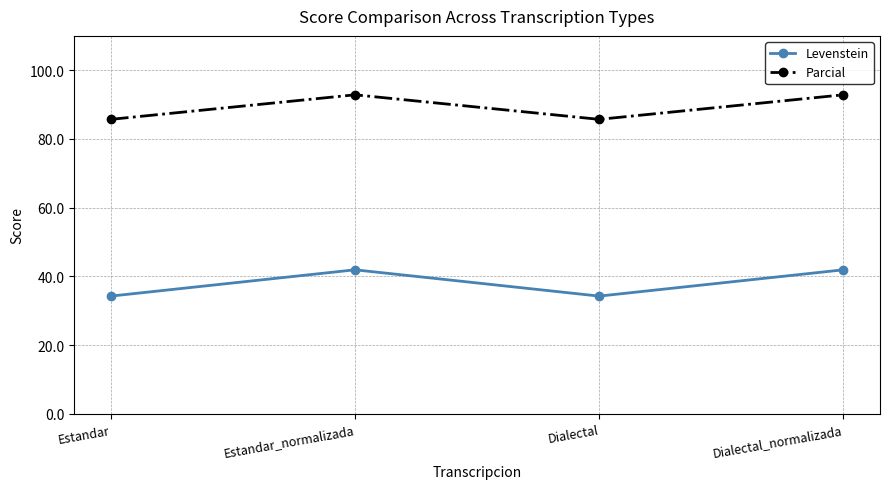

At Dialectal_normalizada, list the series in order from smallest to largest.

Levenstein, Parcial